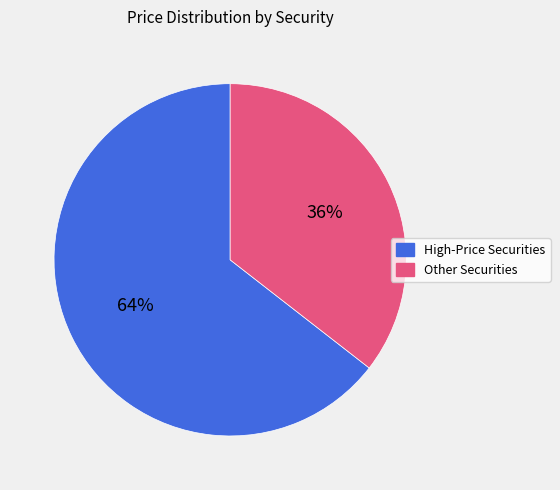

To the nearest percent, what is the average slice percentage?

50%